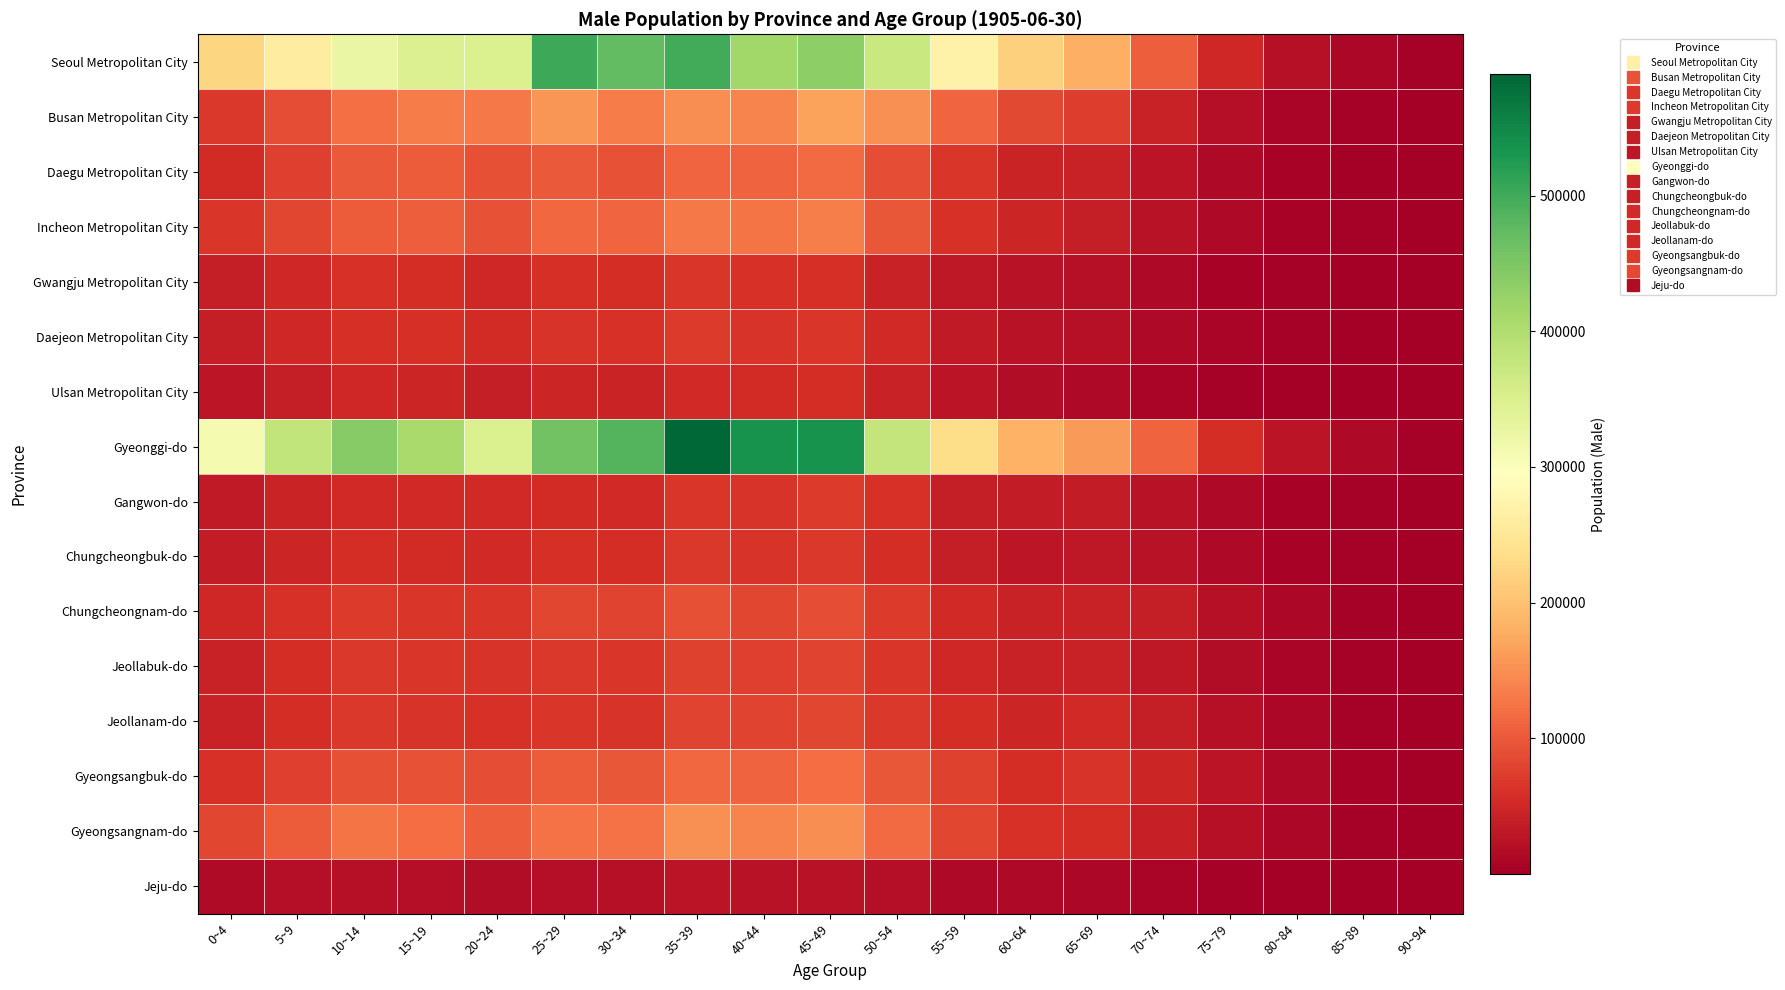

Reading right to left, transcribe all the data shown in this chart.

Seoul Metropolitan City: 90~94=2606	85~89=11248	80~84=23114	75~79=50194	70~74=103990	65~69=181228	60~64=216700	55~59=269880	50~54=371025	45~49=434860	40~44=415273	35~39=497692	30~34=473283	25~29=501896	20~24=349608	15~19=346913	10~14=326442	5~9=261100	0~4=224229
Busan Metropolitan City: 90~94=659	85~89=3312	80~84=8636	75~79=20406	70~74=42224	65~69=71801	60~64=84465	55~59=112361	50~54=150518	45~49=166344	40~44=140531	35~39=148163	30~34=132537	25~29=156317	20~24=129063	15~19=131573	10~14=120774	5~9=89302	0~4=67213
Daegu Metropolitan City: 90~94=466	85~89=2123	80~84=6119	75~79=13489	70~74=27237	65~69=41976	60~64=45957	55~59=66193	50~54=89385	45~49=115925	40~44=108991	35~39=110966	30~34=93336	25~29=100003	20~24=91367	15~19=103590	10~14=99360	5~9=75490	0~4=54658
Incheon Metropolitan City: 90~94=644	85~89=3100	80~84=6064	75~79=12647	70~74=24202	65~69=37721	60~64=46618	55~59=61679	50~54=98733	45~49=135269	40~44=124571	35~39=130045	30~34=110885	25~29=114378	20~24=92727	15~19=104426	10~14=102720	5~9=82009	0~4=65724
Gwangju Metropolitan City: 90~94=288	85~89=1335	80~84=3336	75~79=7026	70~74=13277	65~69=21178	60~64=24852	55~59=31143	50~54=43518	45~49=59011	40~44=60354	35~39=64931	30~34=57444	25~29=59815	20~24=50272	15~19=57233	10~14=61968	5~9=50289	0~4=37010
Daejeon Metropolitan City: 90~94=383	85~89=1568	80~84=3668	75~79=7152	70~74=13826	65~69=20933	60~64=24847	55~59=34388	50~54=51930	45~49=66323	40~44=62876	35~39=70696	30~34=60406	25~29=63016	20~24=53662	15~19=58523	10~14=59886	5~9=48509	0~4=38284
Ulsan Metropolitan City: 90~94=146	85~89=642	80~84=1578	75~79=3754	70~74=7439	65~69=13402	60~64=17215	55~59=27322	50~54=41637	45~49=56383	40~44=55267	35~39=52955	30~34=44522	25~29=46743	20~24=38974	15~19=47991	10~14=48591	5~9=37050	0~4=29023
Gyeonggi-do: 90~94=2770	85~89=12768	80~84=26502	75~79=56624	70~74=109458	65~69=159505	60~64=182807	55~59=234037	50~54=379443	45~49=534968	40~44=536250	35~39=589329	30~34=485339	25~29=458338	20~24=347746	15~19=408287	10~14=441920	5~9=381995	0~4=310597
Gangwon-do: 90~94=890	85~89=3285	80~84=6448	75~79=12152	70~74=25375	65~69=35854	60~64=34944	55~59=37880	50~54=60246	45~49=70683	40~44=62747	35~39=65156	30~34=52965	25~29=55233	20~24=51660	15~19=51375	10~14=52783	5~9=44759	0~4=33605
Chungcheongbuk-do: 90~94=665	85~89=2710	80~84=6115	75~79=12099	70~74=23706	65~69=31025	60~64=29934	55~59=37037	50~54=55649	45~49=68606	40~44=63997	35~39=66892	30~34=57222	25~29=59688	20~24=52449	15~19=55042	10~14=57048	5~9=46681	0~4=36516
Chungcheongnam-do: 90~94=998	85~89=4168	80~84=10102	75~79=21367	70~74=37360	65~69=43827	60~64=42314	55~59=52187	50~54=69770	45~49=88285	40~44=81709	35~39=90036	30~34=78644	25~29=81495	20~24=64879	15~19=66825	10~14=70833	5~9=61287	0~4=49847
Jeollabuk-do: 90~94=777	85~89=3776	80~84=9178	75~79=18500	70~74=32018	65~69=41606	60~64=42457	55~59=50349	50~54=64964	45~49=78719	40~44=73852	35~39=77857	30~34=65419	25~29=68622	20~24=62980	15~19=65745	10~14=68860	5~9=56167	0~4=41990
Jeollanam-do: 90~94=906	85~89=4409	80~84=10469	75~79=22426	70~74=38434	65~69=51707	60~64=47747	55~59=55486	50~54=67055	45~49=82793	40~44=78664	35~39=78426	30~34=62994	25~29=66252	20~24=61691	15~19=64284	10~14=67723	5~9=56145	0~4=41891
Gyeongsangbuk-do: 90~94=1374	85~89=5510	80~84=13397	75~79=26208	70~74=47146	65~69=62446	60~64=57537	55~59=77063	50~54=98098	45~49=119764	40~44=109404	35~39=114400	30~34=97421	25~29=102801	20~24=89785	15~19=93641	10~14=91317	5~9=75860	0~4=60048
Gyeongsangnam-do: 90~94=798	85~89=4044	80~84=10842	75~79=22905	70~74=40914	65~69=56176	60~64=60310	55~59=80989	50~54=116466	45~49=149490	40~44=139607	35~39=151397	30~34=123485	25~29=124387	20~24=105806	15~19=119289	10~14=124671	5~9=102399	0~4=80734
Jeju-do: 90~94=187	85~89=707	80~84=1224	75~79=3442	70~74=7260	65~69=10255	60~64=11785	55~59=12897	50~54=18639	45~49=24101	40~44=25088	35~39=26645	30~34=21171	25~29=20555	20~24=17529	15~19=20127	10~14=22847	5~9=19914	0~4=15454